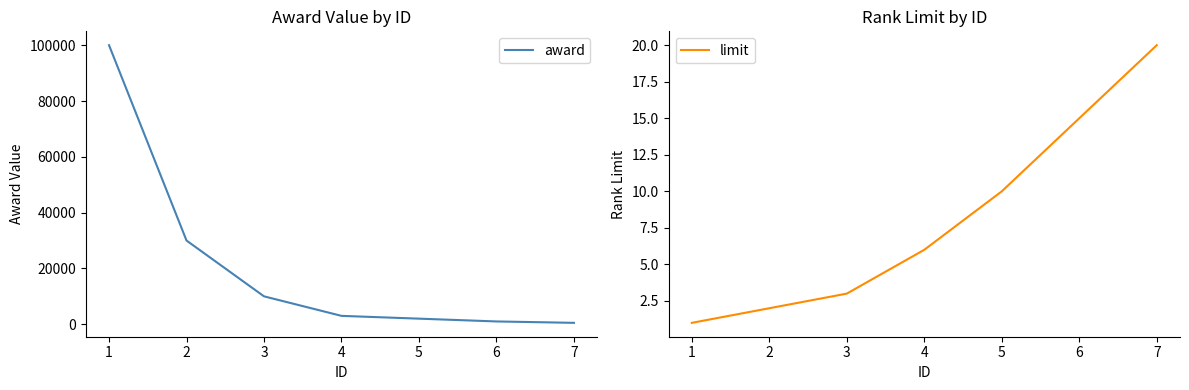

Reading right to left, what are all the values shown in this chart?

award: 7=500	6=1000	5=2000	4=3000	3=10000	2=30000	1=100000
limit: 7=20	6=15	5=10	4=6	3=3	2=2	1=1